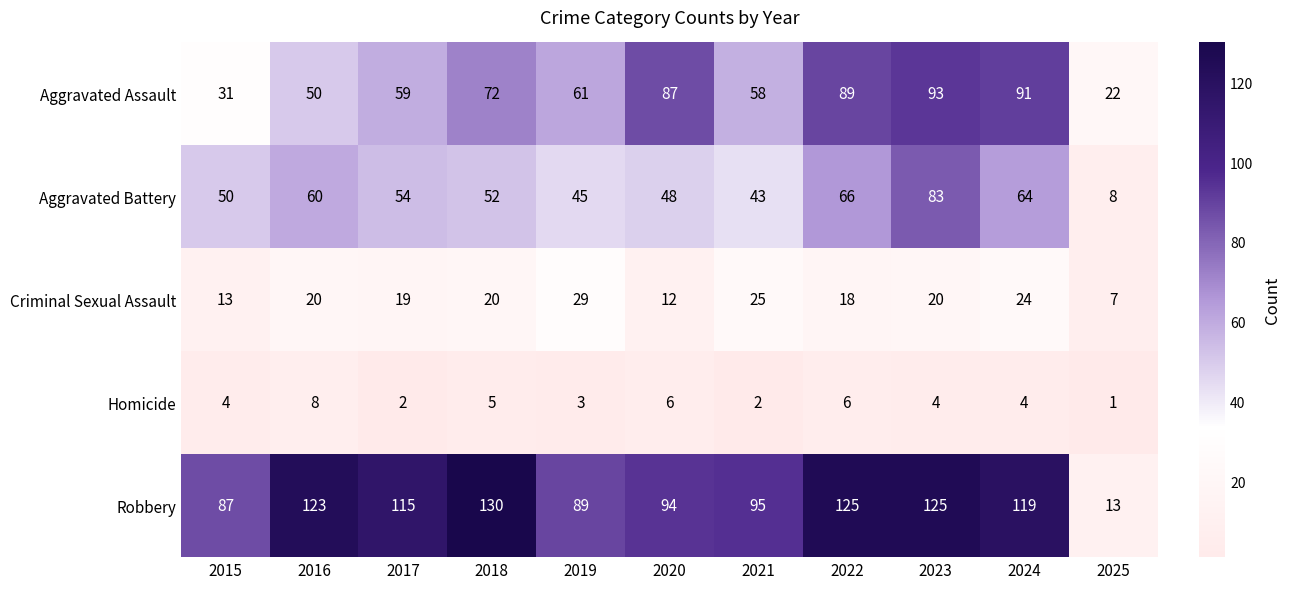

Where is Aggravated Assault nearest to the value 57?

2021